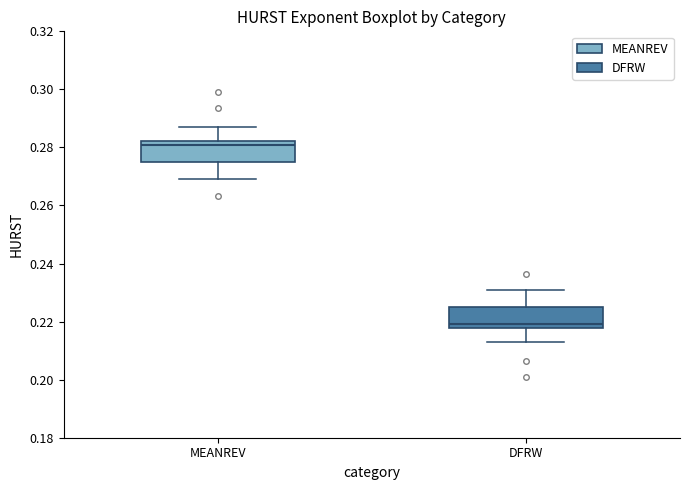

Which box's median line is the highest?

MEANREV